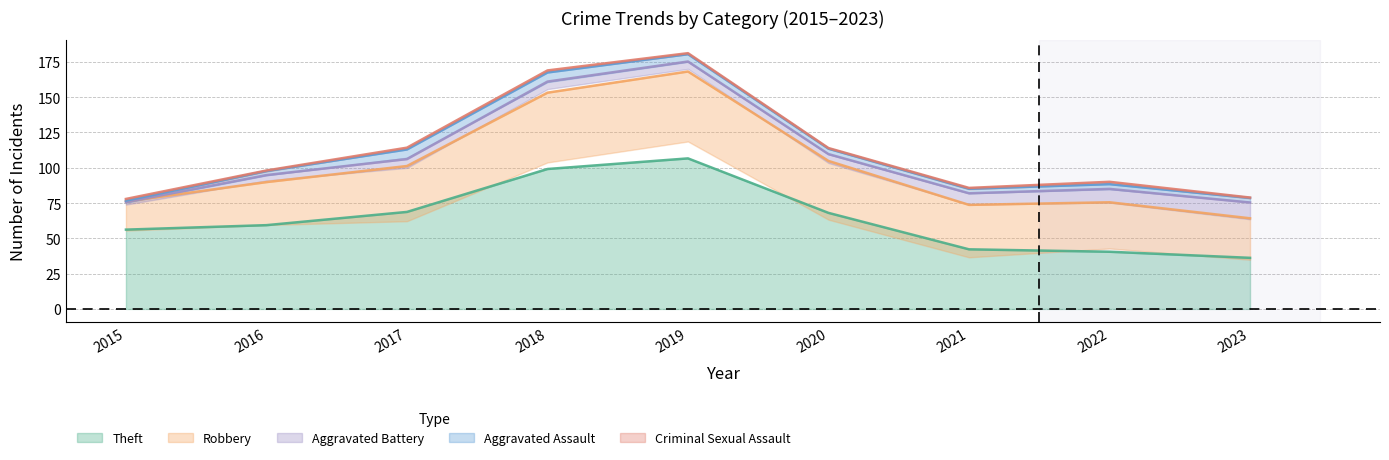

What is the minimum value for Aggravated Battery?

1